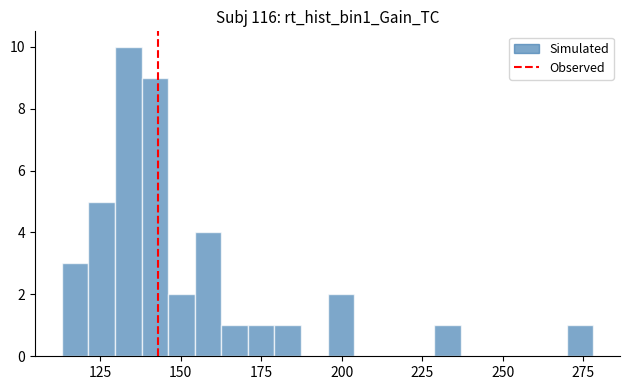

Around what value on the x-axis is the tallest bar? Give the approximate position of its centre, as read against the axis.

135